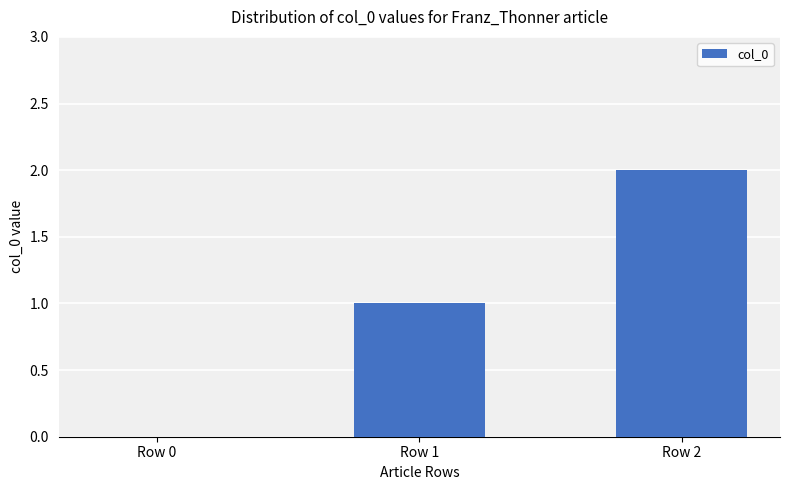

What is the change in value from Row 1 to Row 2?

+1